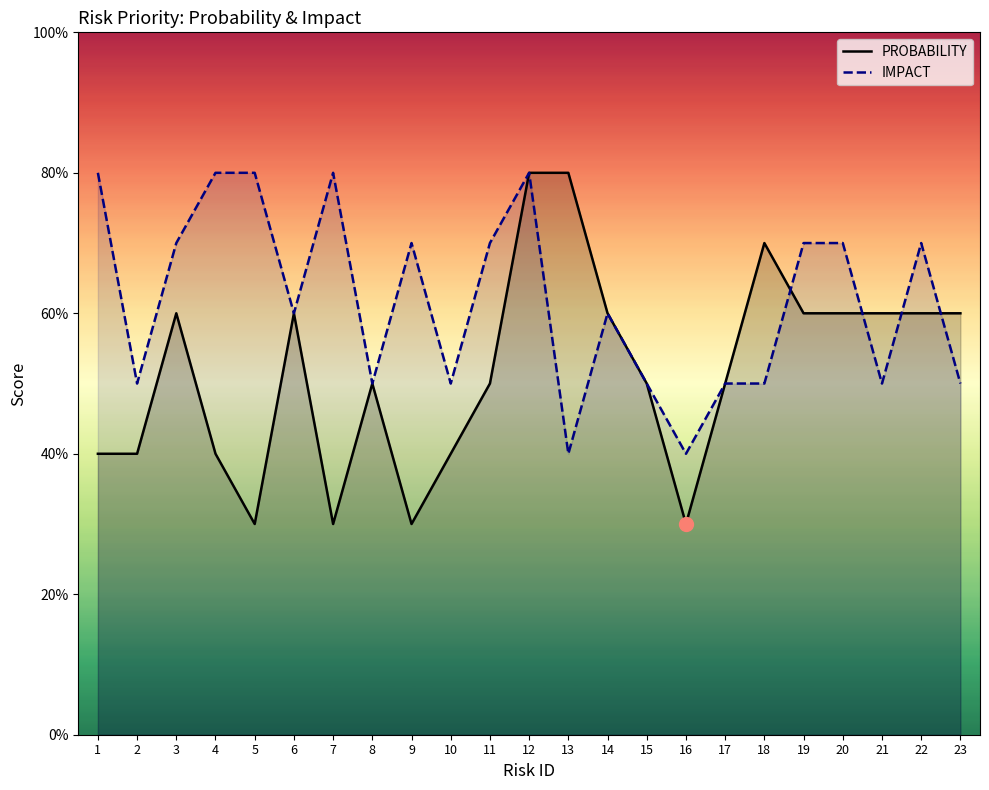

Is it true that PROBABILITY equals 91 at 21?

False